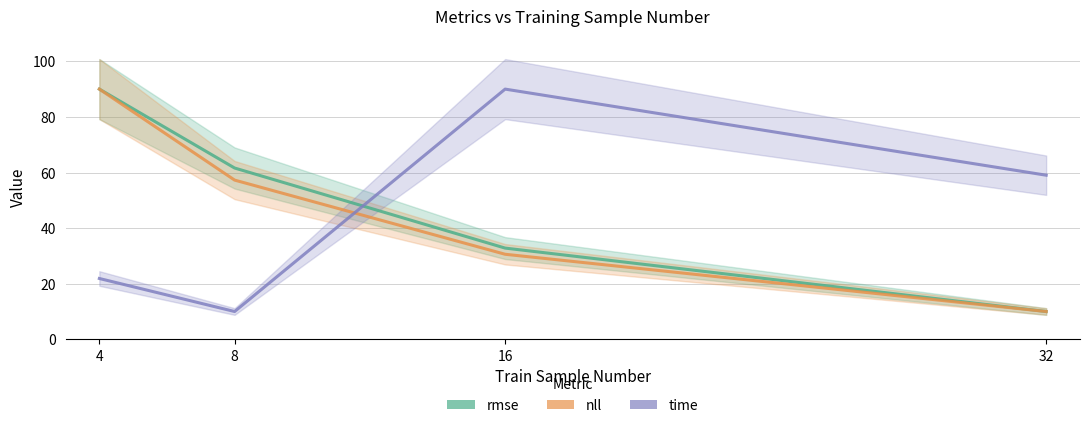

What are all the series names shown in the legend?

rmse, nll, time